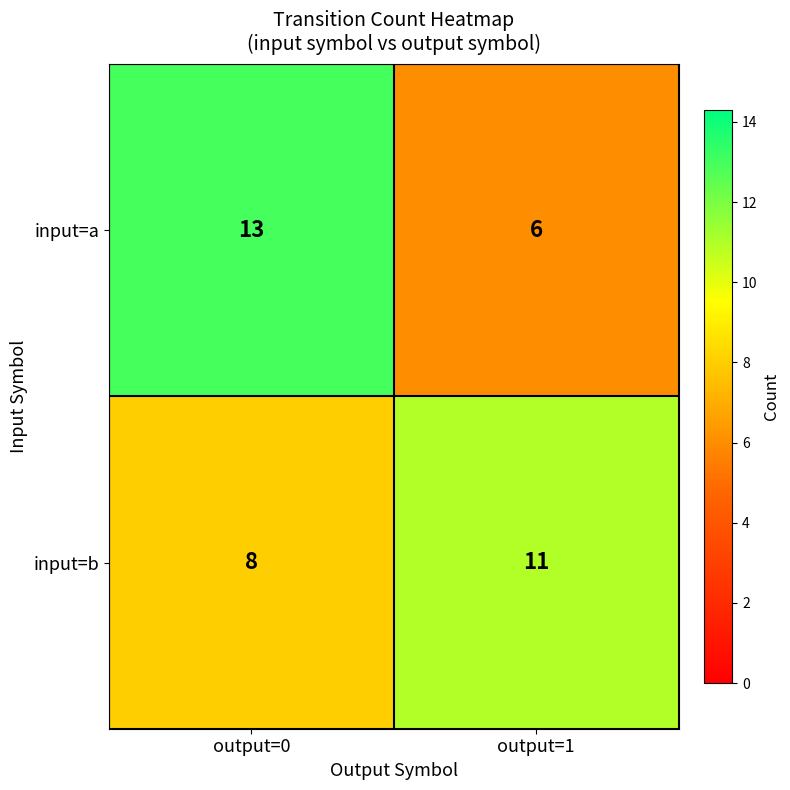

Is the value of input=b at output=0 greater than the value of input=a at output=1?

Yes